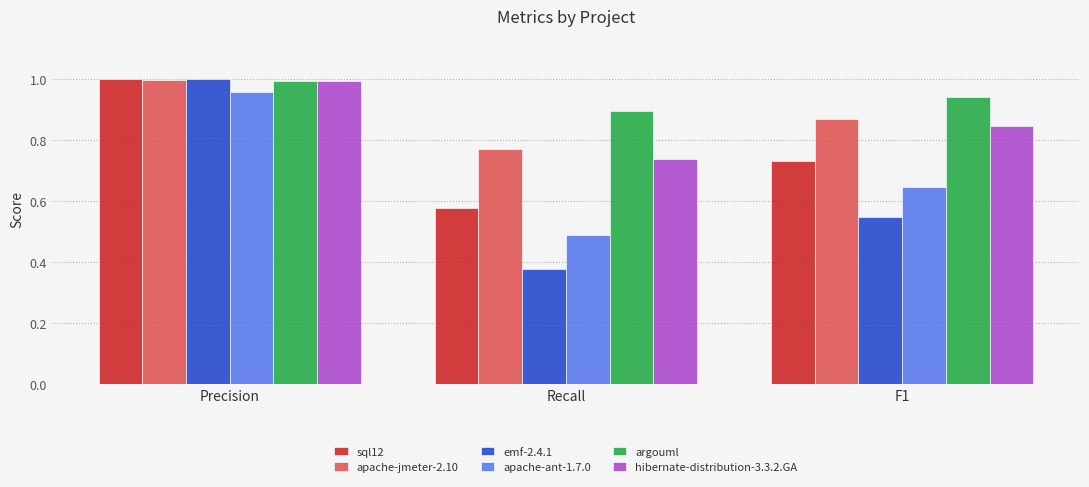

At which label is emf-2.4.1 closest to 0?

Recall